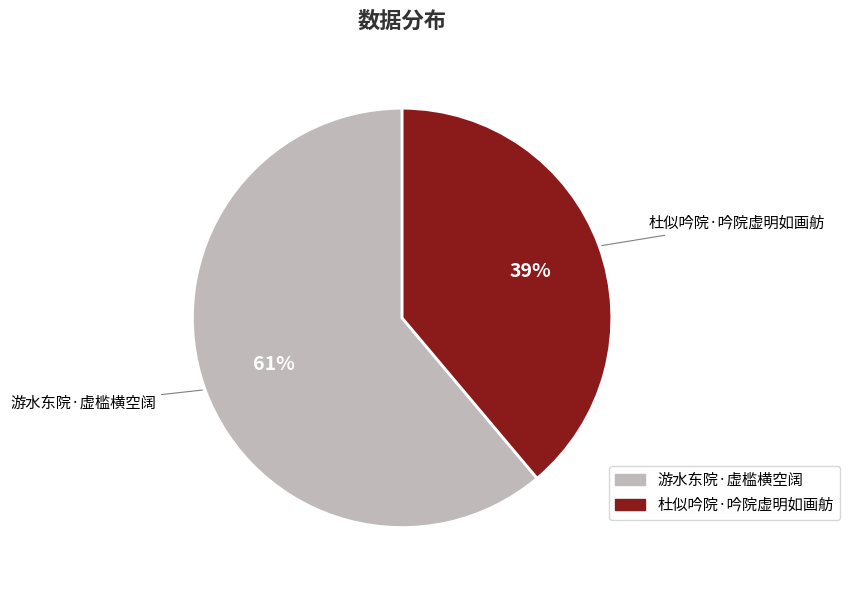

How many segments does this pie chart have?

2